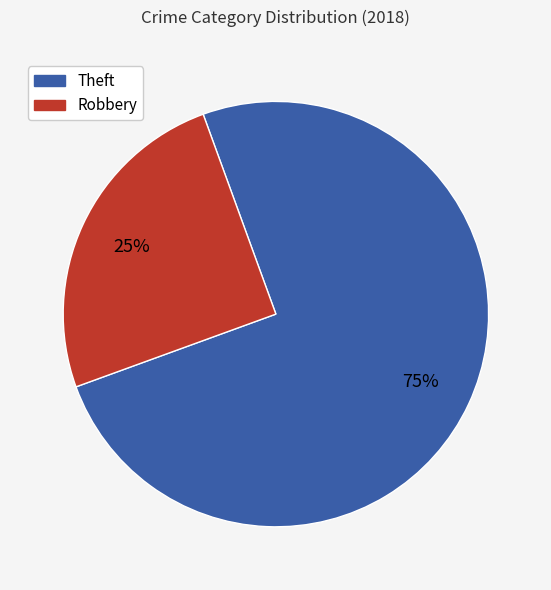

Which has a higher value, Theft or Robbery?

Theft